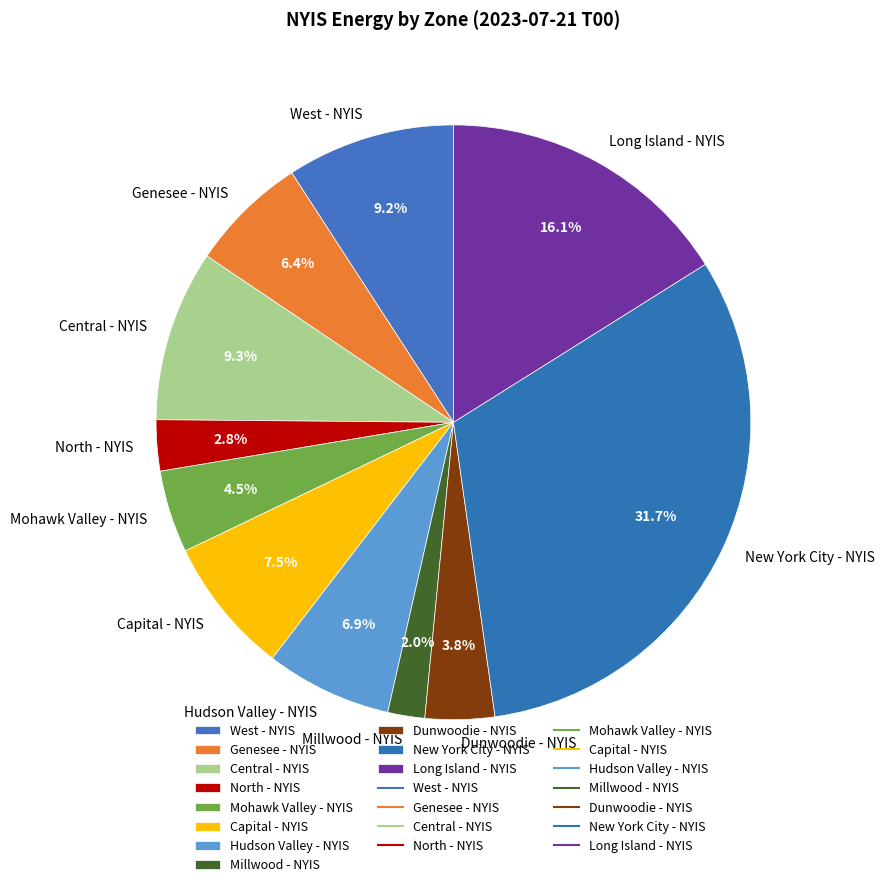

To the nearest percent, what is the difference between the largest and smallest slice percentages?

30%